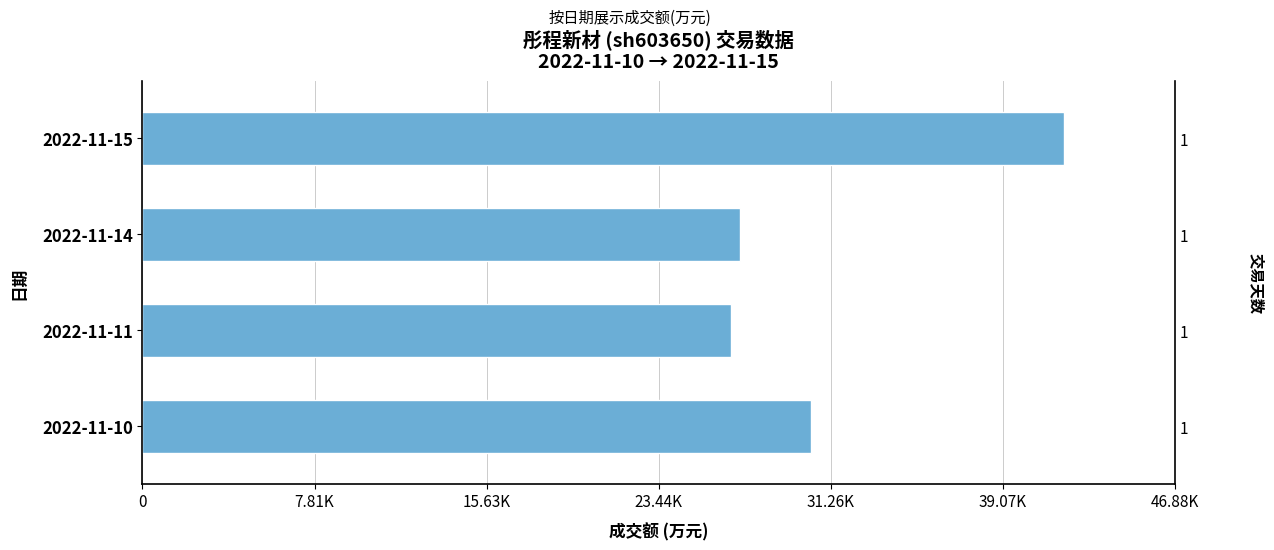

What is the value of the 2nd bar from the left?

27115